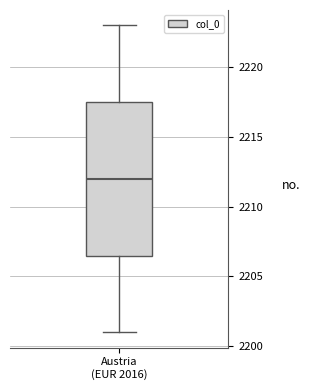

Where is the lower edge of the box for Austria (EUR 2016) on the y-axis? The values are not printed on the chart, so give them approximately, as read against the axis.

2206.5